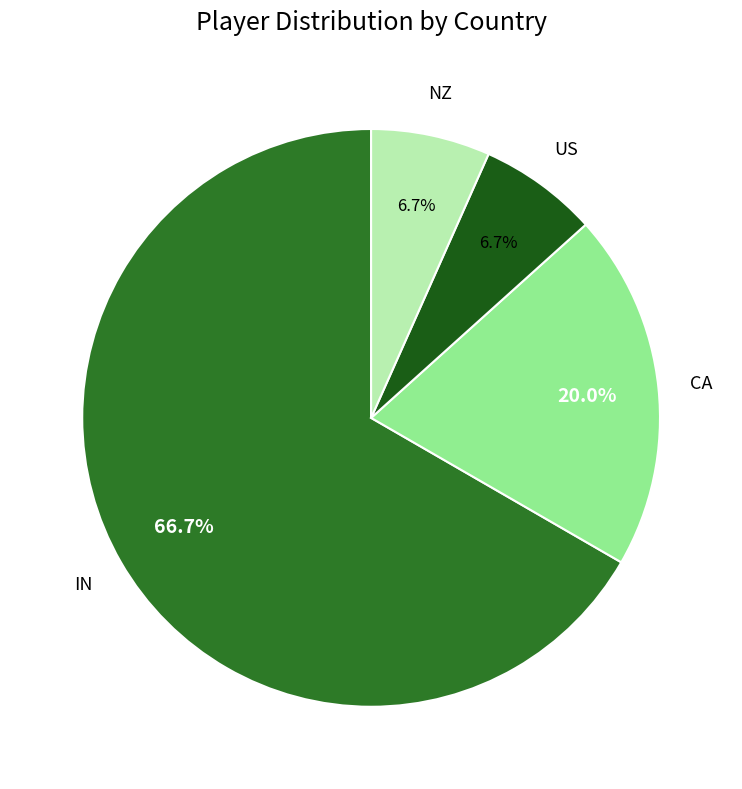

To the nearest percent, what is the average slice percentage?

25%